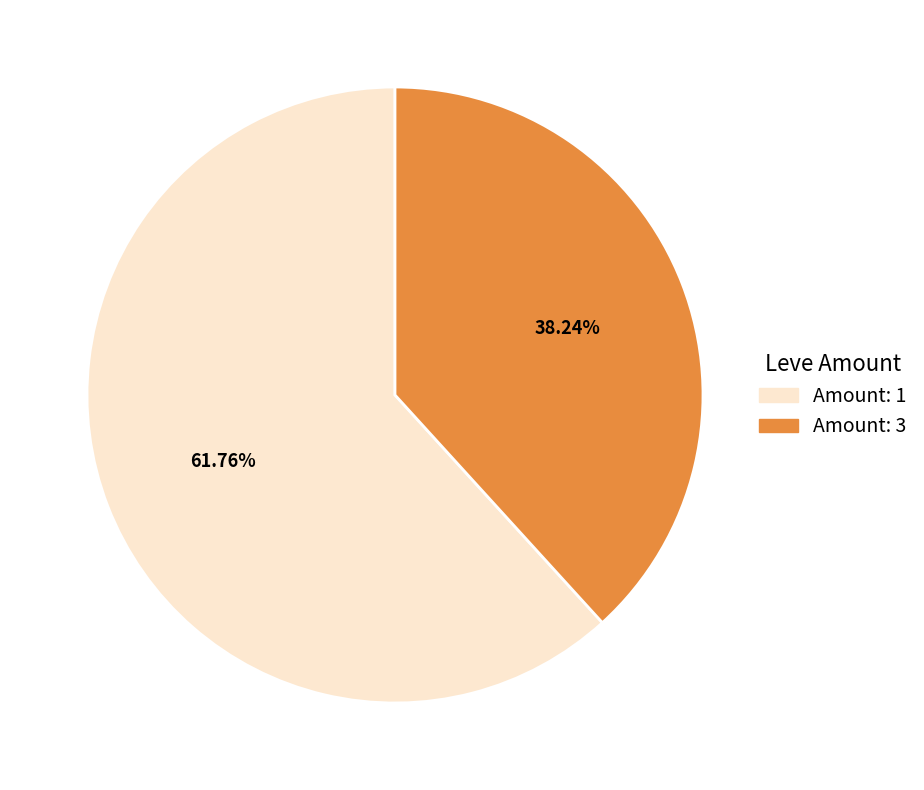

Does any single category account for the majority?

Yes